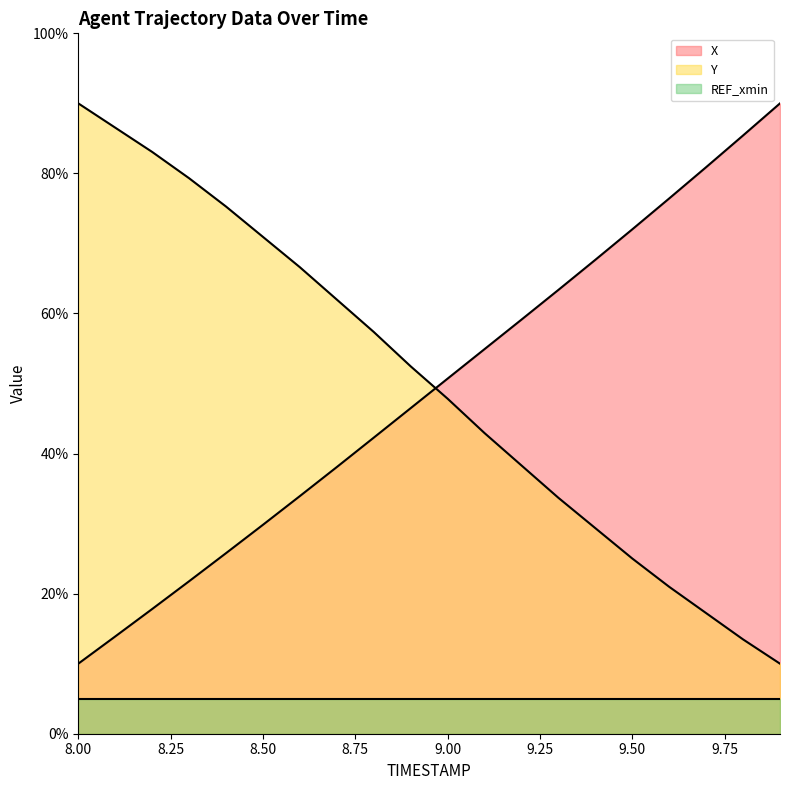

True or false: X has more than 0 points higher than both neighbors.

False